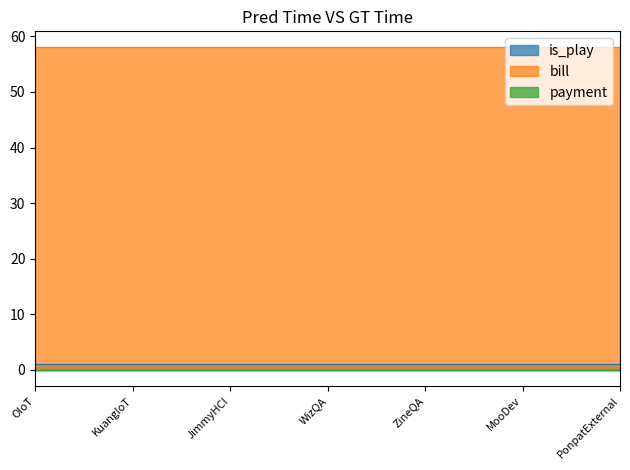

Between WizQA and ZineQA, which series saw the biggest shift?

is_play